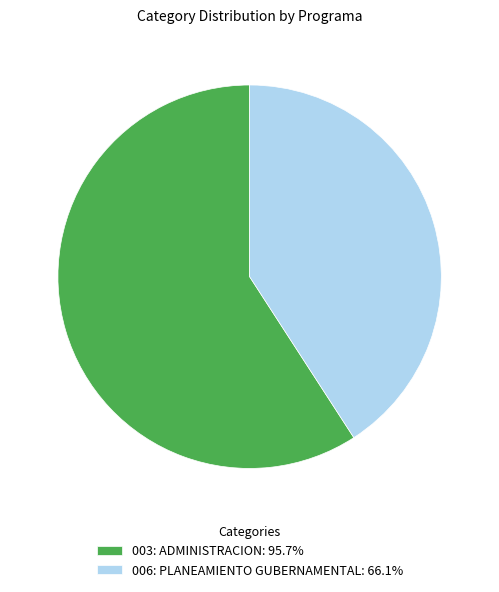

True or false: 006: PLANEAMIENTO GUBERNAMENTAL accounts for 41% of the total.

True